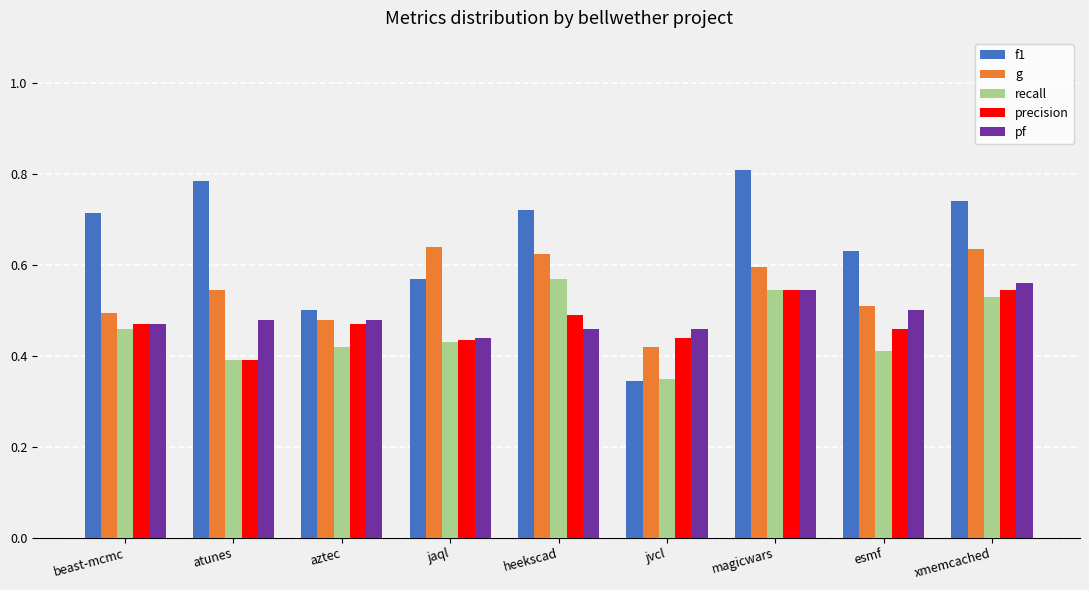

What is the difference between the maximum and minimum values in the pf series?

0.1